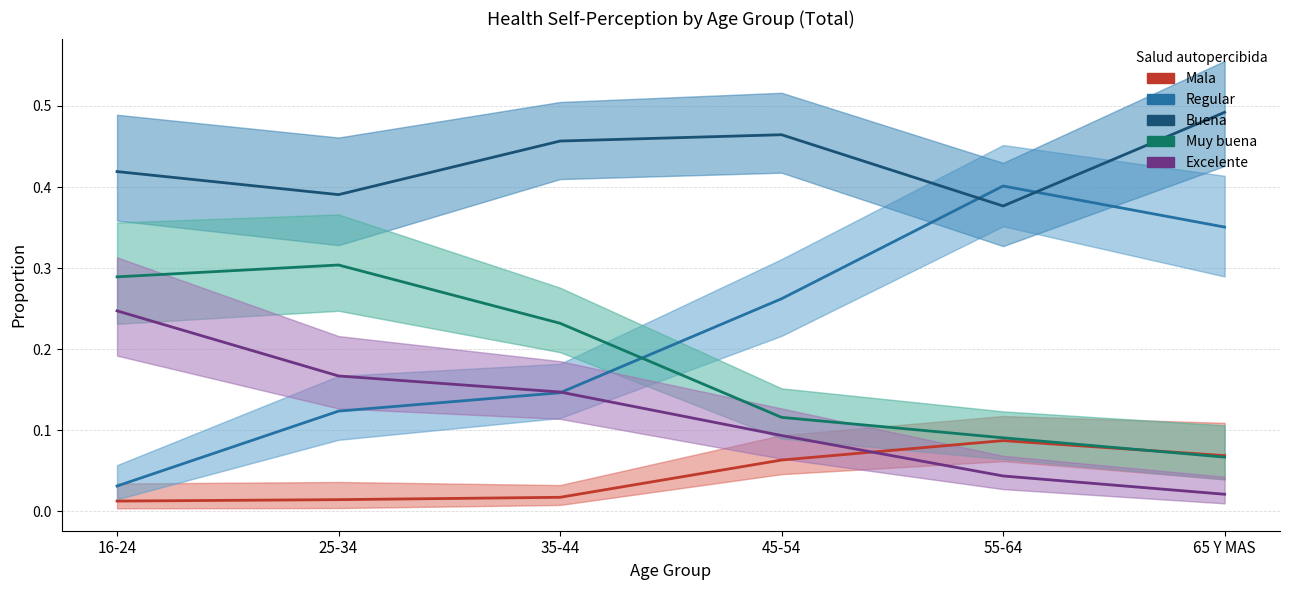

How many times do Buena and Regular cross each other?

2